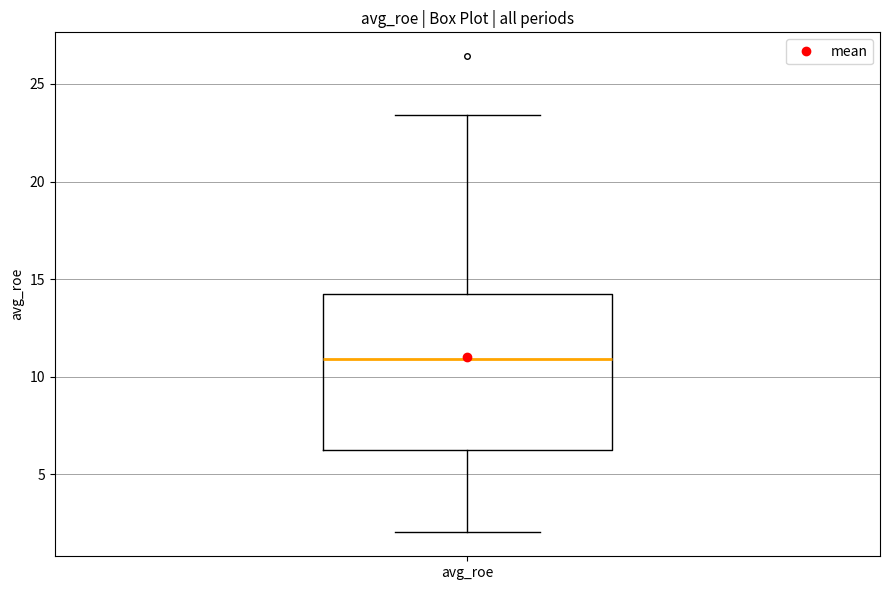

Transcribe this box plot: give where the median line is, the range the box spans, and where the two whiskers end, as read against the y-axis. The values are not printed on the chart, so give them approximately, as read against the axis.

median 11.0, box 6.0 to 14.0, whiskers 2.0 to 23.5